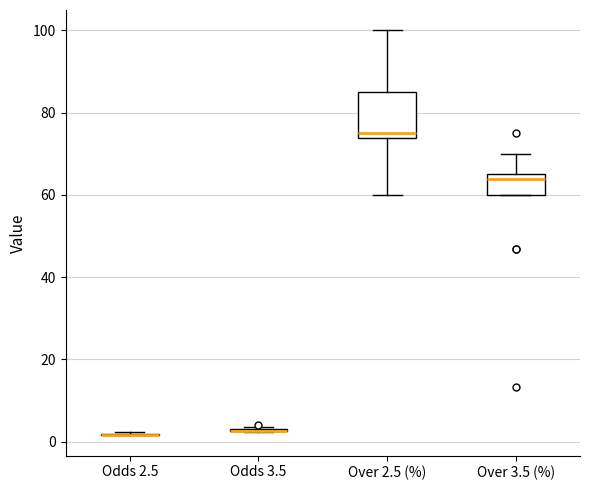

Where is the lower edge of the box for Over 3.5 (%) on the y-axis? The values are not printed on the chart, so give them approximately, as read against the axis.

60